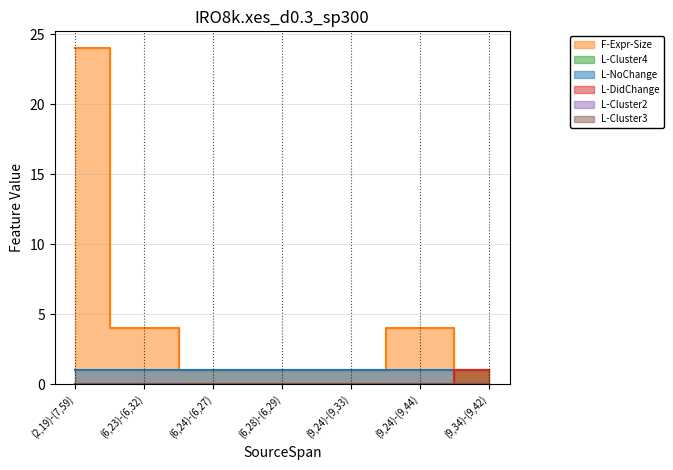

Which series has the largest range (max minus min)?

F-Expr-Size